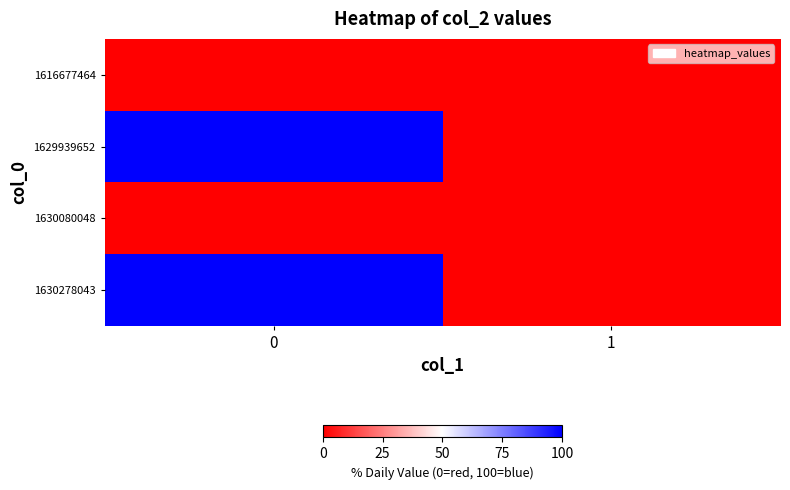

Between 0 and 1, which series saw the biggest shift?

1629939652